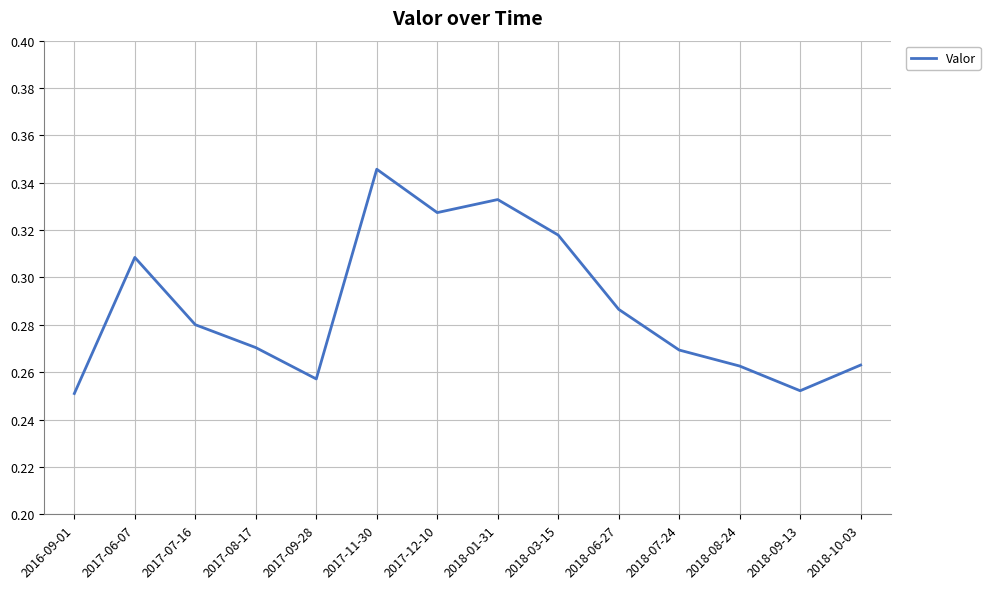

Does the chart have visible grid lines?

Yes